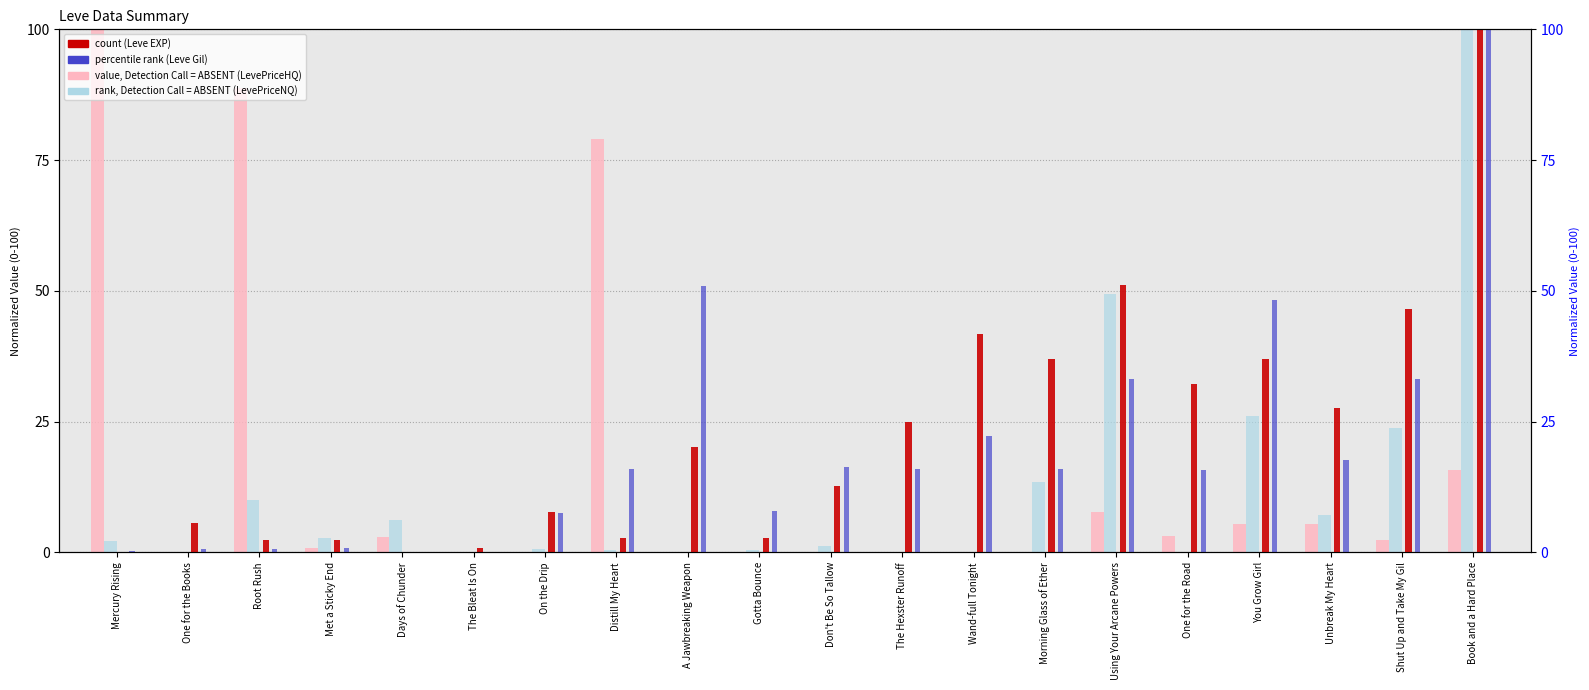

Where is Leve Gil (percentile rank) nearest to the value 50?

A Jawbreaking Weapon